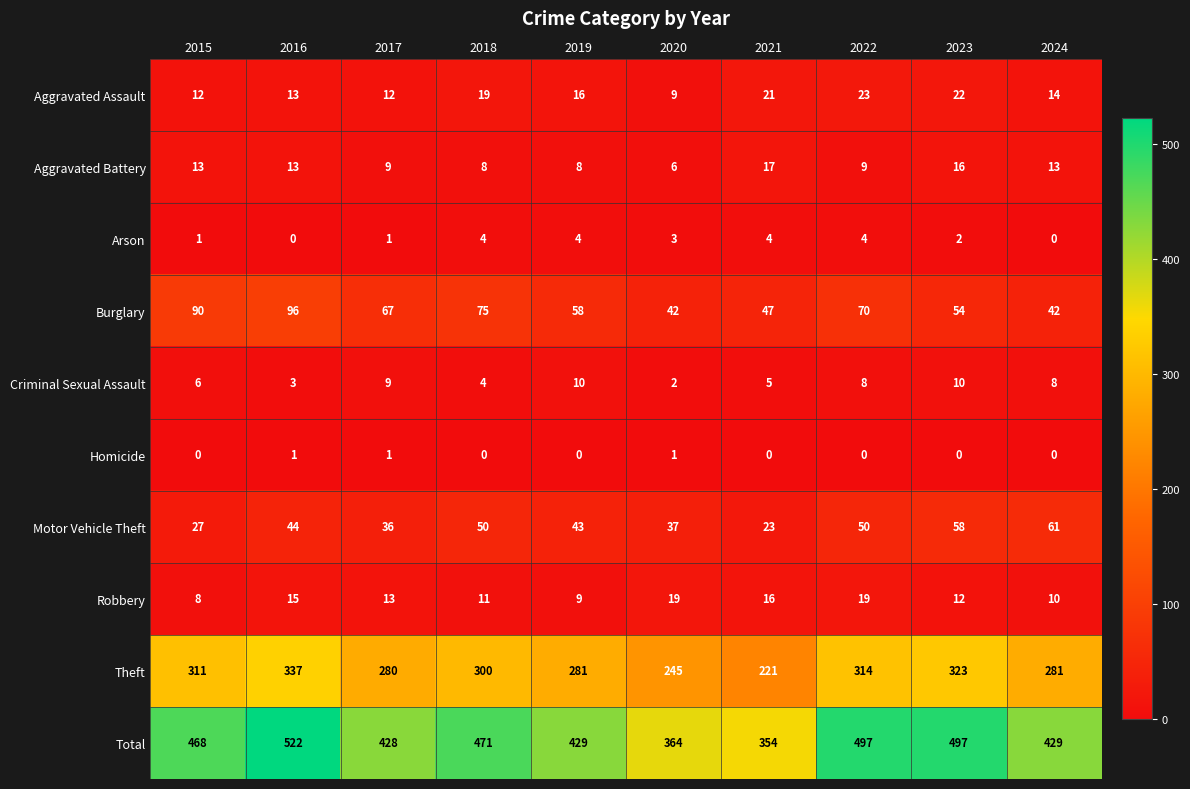

Is it true that Theft equals 280 at 2017?

True